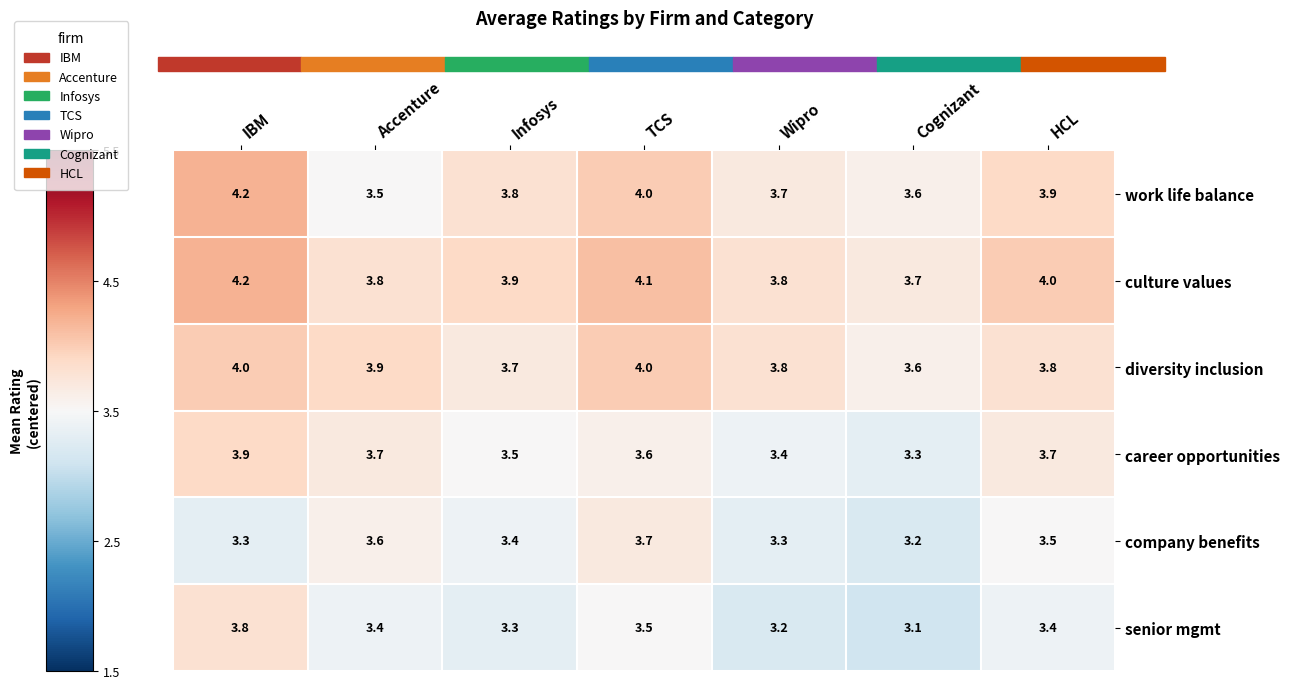

Rank the series at HCL from lowest to highest value.

senior mgmt, company benefits, career opportunities, diversity inclusion, work life balance, culture values